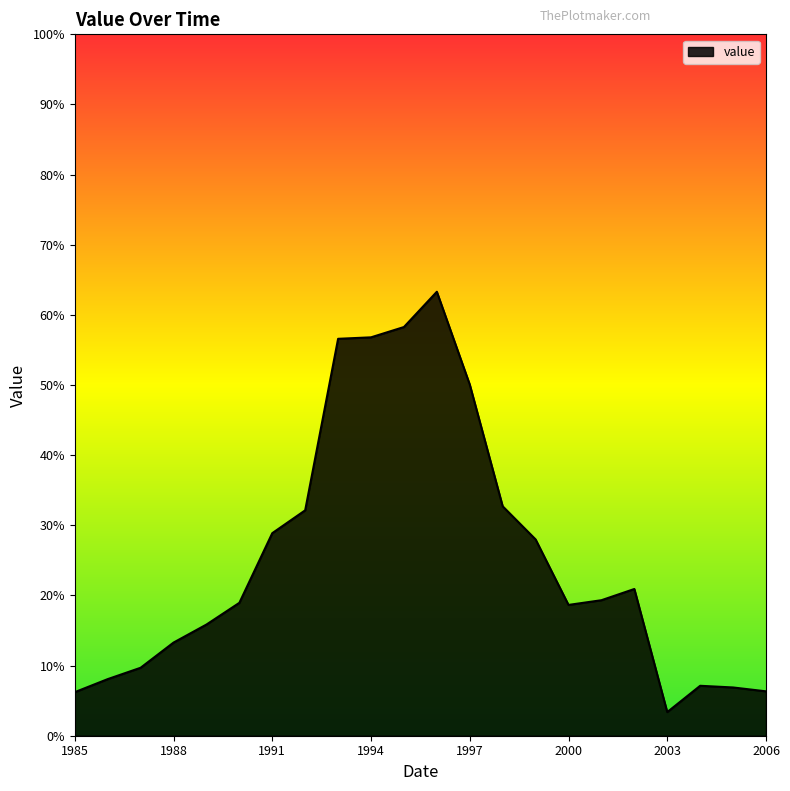

What is the minimum value shown in the chart?

3.4